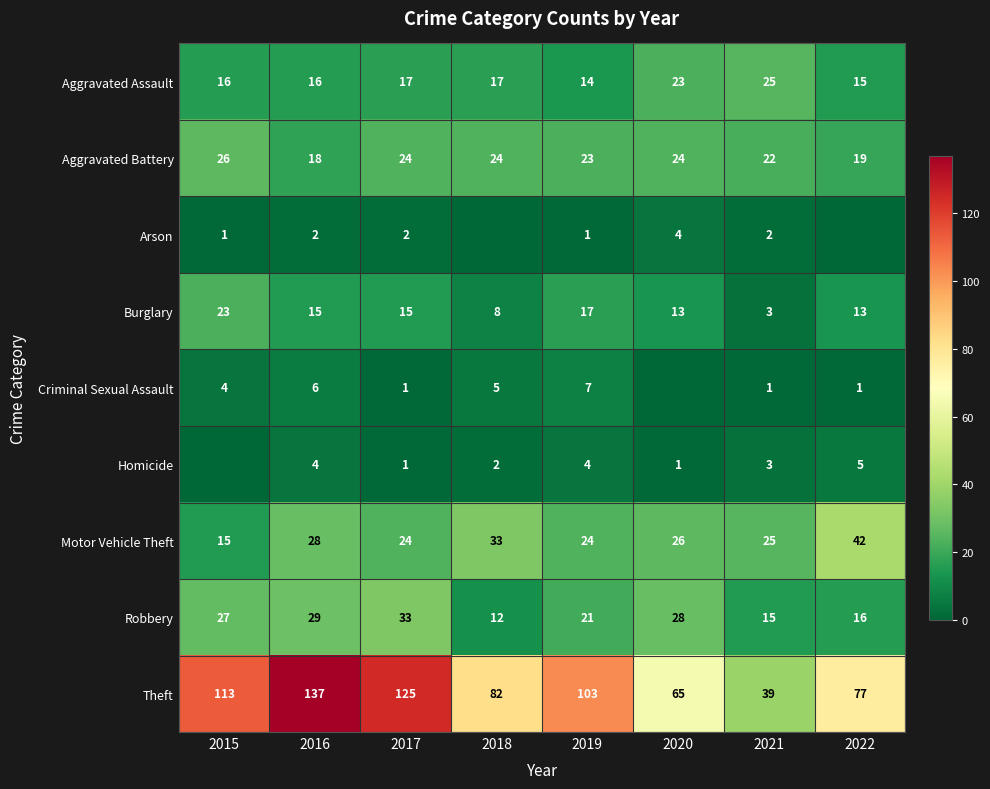

Which series changed the most between 2017 and 2019?

Theft